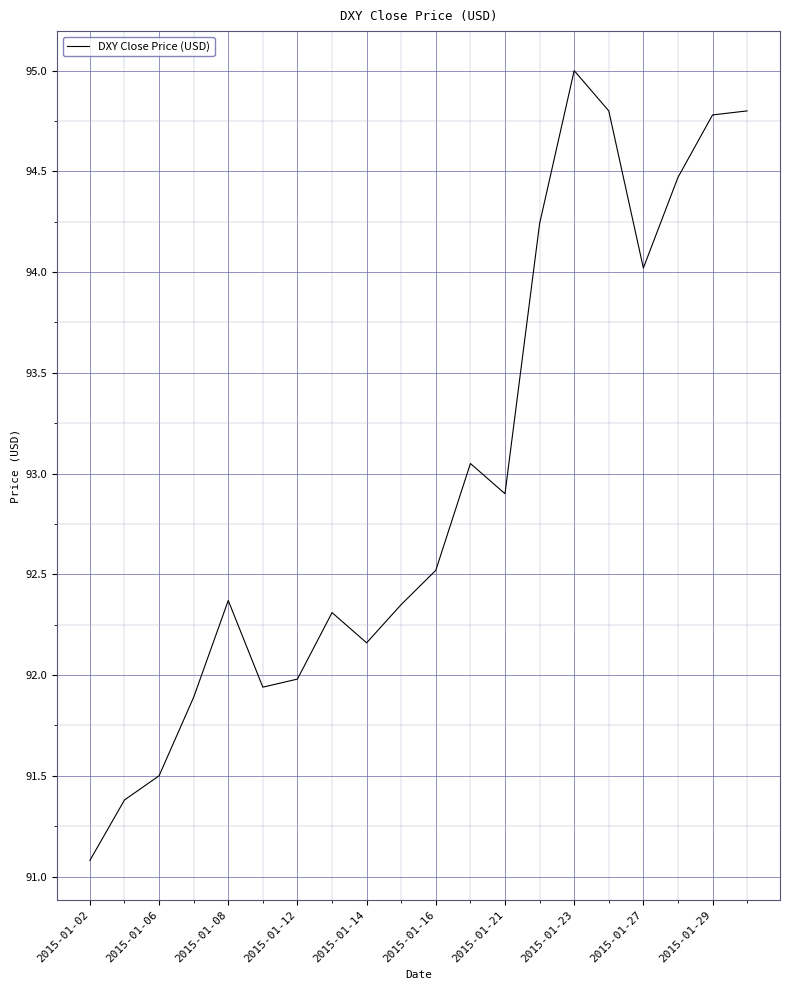

What is the difference between the maximum and minimum values?

3.9